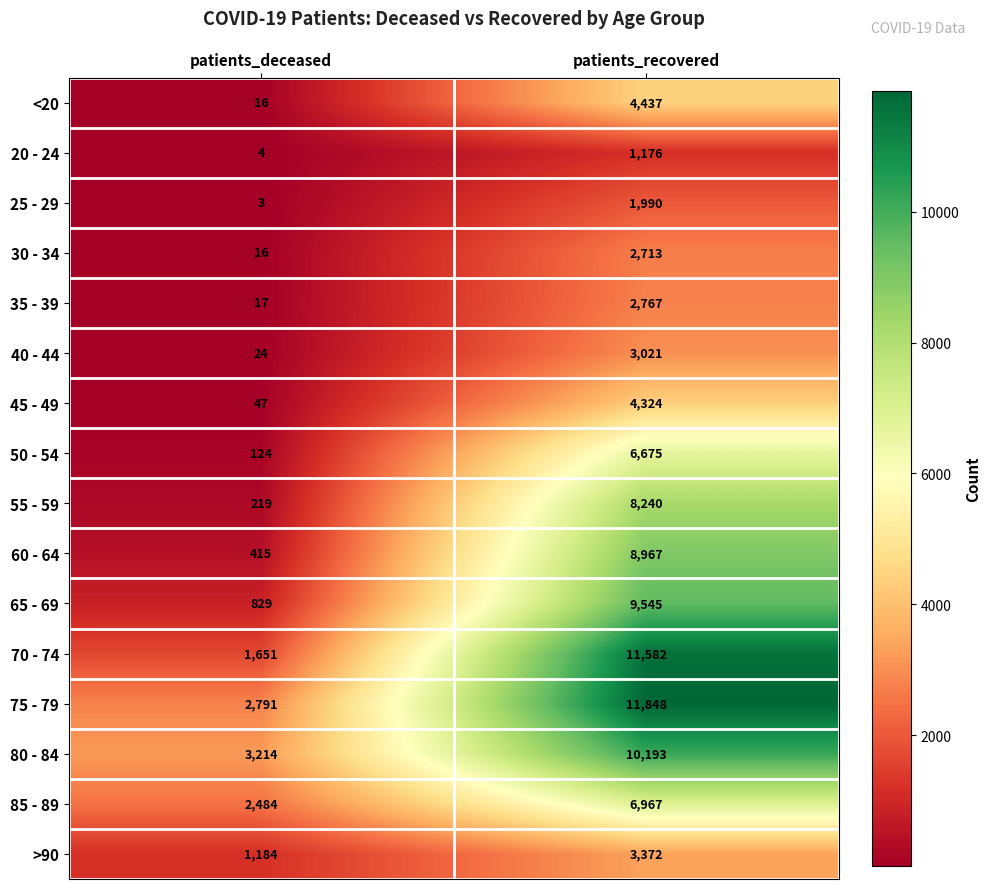

What is the total value across all series at patients_recovered?

97817